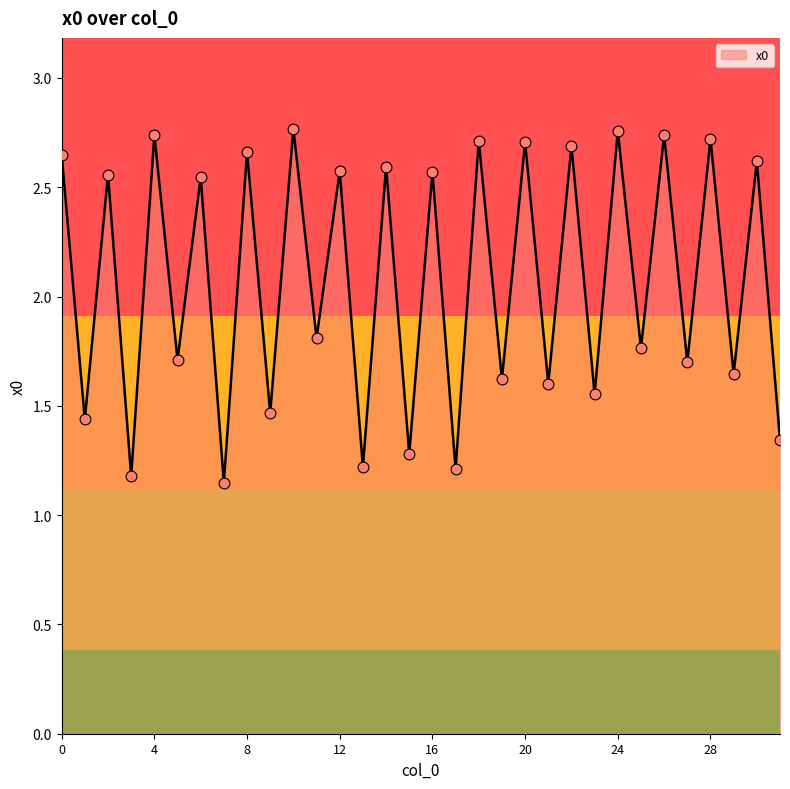

How many lines are shown in the chart?

1